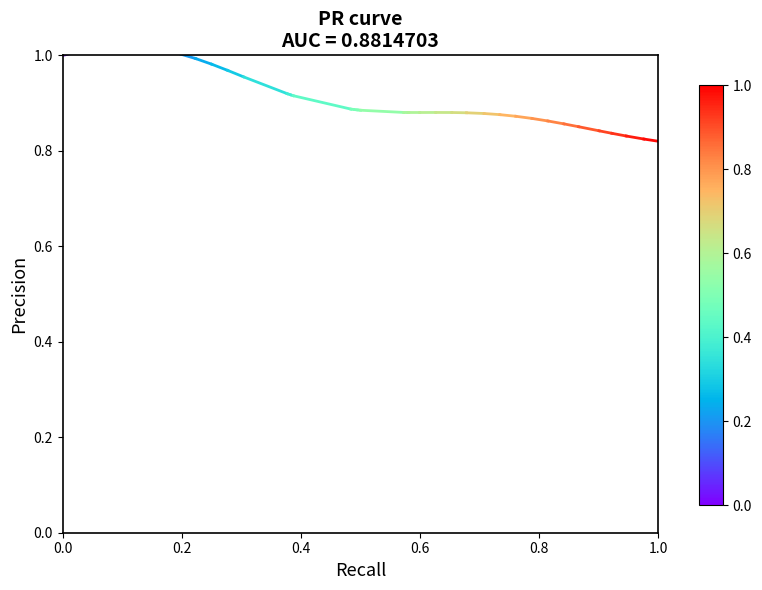

Does the chart display data point markers on the line(s)?

No